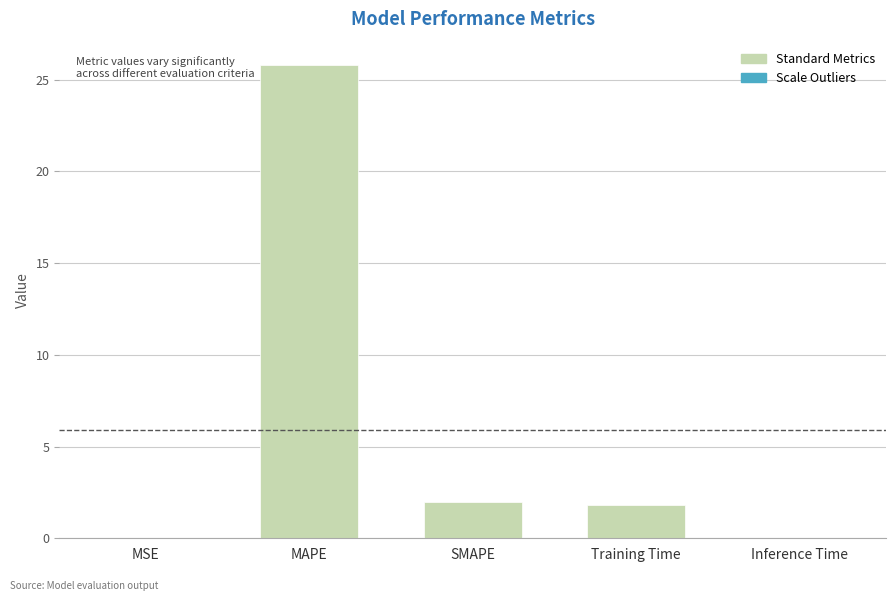

Are the bars horizontal?

No